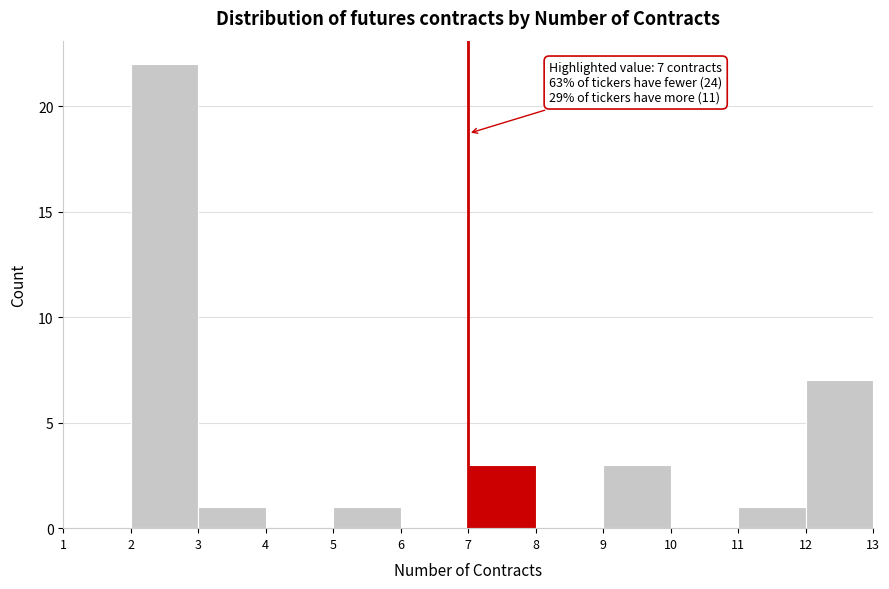

Which range on the x-axis has the tallest bar?

2 to 3